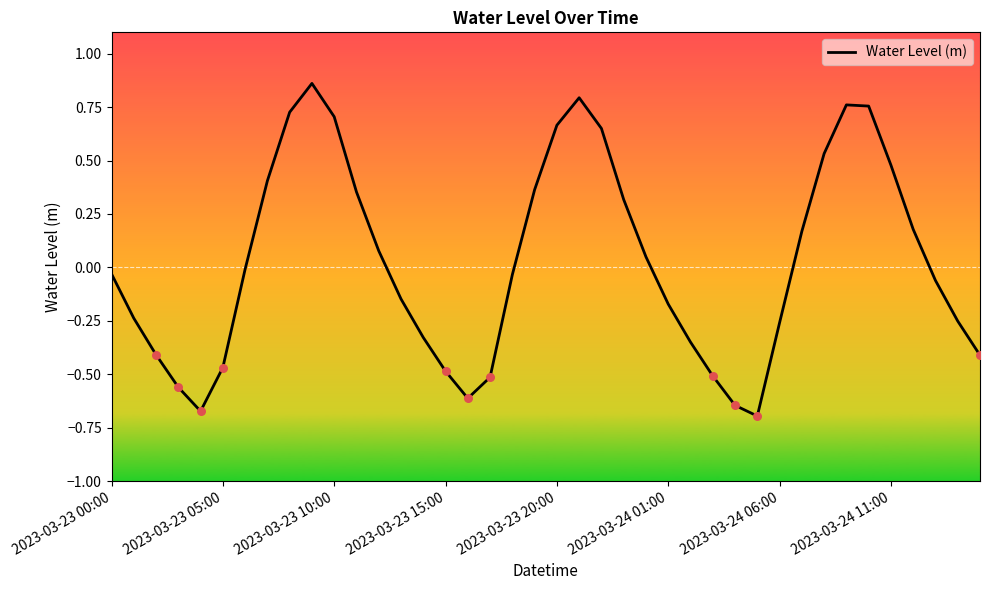

What is the difference between the maximum and minimum values?

1.6